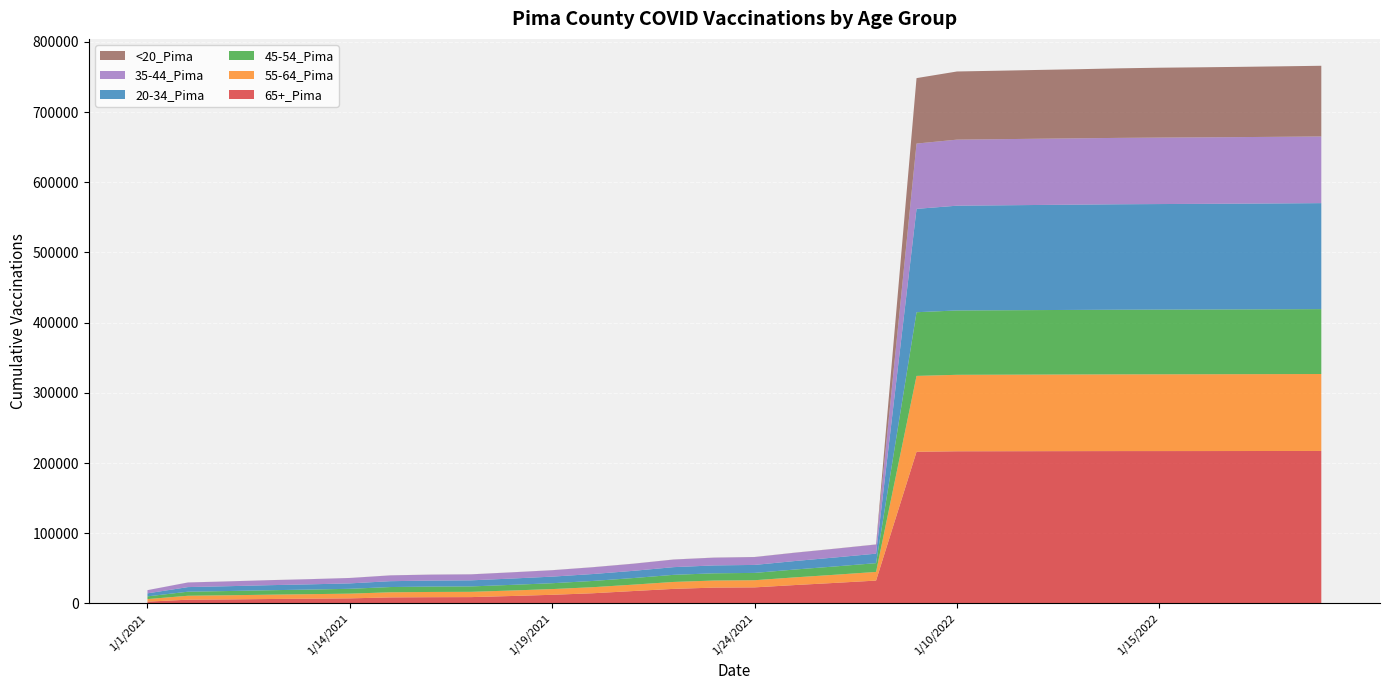

Reading left to right, extract all data points from this chart.

65+_Pima: 1/1/2021=2587	1/10/2021=5339	1/11/2021=5745	1/12/2021=6301	1/13/2021=6782	1/14/2021=7233	1/15/2021=8594	1/16/2021=8888	1/17/2021=9030	1/18/2021=10613	1/19/2021=12315	1/20/2021=14504	1/21/2021=17657	1/22/2021=20758	1/23/2021=22555	1/24/2021=22891	1/25/2021=26211	1/26/2021=29314	1/27/2021=32556	1/1/2022=216027	1/10/2022=216746	1/11/2022=216817	1/12/2022=216900	1/13/2022=216972	1/14/2022=217029	1/15/2022=217045	1/16/2022=217074	1/17/2022=217116	1/18/2022=217173	1/19/2022=217221
55-64_Pima: 1/1/2021=3623	1/10/2021=5615	1/11/2021=5902	1/12/2021=6171	1/13/2021=6421	1/14/2021=6725	1/15/2021=7295	1/16/2021=7464	1/17/2021=7523	1/18/2021=7815	1/19/2021=8146	1/20/2021=8632	1/21/2021=9116	1/22/2021=9871	1/23/2021=10073	1/24/2021=10186	1/25/2021=10956	1/26/2021=11616	1/27/2021=12349	1/1/2022=108094	1/10/2022=108932	1/11/2022=109026	1/12/2022=109110	1/13/2022=109208	1/14/2022=109291	1/15/2022=109357	1/16/2022=109400	1/17/2022=109472	1/18/2022=109528	1/19/2022=109607
45-54_Pima: 1/1/2021=3868	1/10/2021=5778	1/11/2021=6046	1/12/2021=6317	1/13/2021=6567	1/14/2021=6888	1/15/2021=7473	1/16/2021=7654	1/17/2021=7706	1/18/2021=8026	1/19/2021=8356	1/20/2021=8879	1/21/2021=9374	1/22/2021=10116	1/23/2021=10309	1/24/2021=10417	1/25/2021=11167	1/26/2021=11823	1/27/2021=12480	1/1/2022=90705	1/10/2022=91678	1/11/2022=91771	1/12/2022=91879	1/13/2022=91957	1/14/2022=92068	1/15/2022=92147	1/16/2022=92211	1/17/2022=92273	1/18/2022=92336	1/19/2022=92423
20-34_Pima: 1/1/2021=4297	1/10/2021=6563	1/11/2021=6874	1/12/2021=7205	1/13/2021=7422	1/14/2021=7724	1/15/2021=8339	1/16/2021=8579	1/17/2021=8662	1/18/2021=9003	1/19/2021=9375	1/20/2021=9871	1/21/2021=10274	1/22/2021=10962	1/23/2021=11236	1/24/2021=11375	1/25/2021=12099	1/26/2021=12806	1/27/2021=13530	1/1/2022=147233	1/10/2022=149229	1/11/2022=149469	1/12/2022=149721	1/13/2022=149972	1/14/2022=150219	1/15/2022=150373	1/16/2022=150490	1/17/2022=150643	1/18/2022=150812	1/19/2022=150984
35-44_Pima: 1/1/2021=4542	1/10/2021=6563	1/11/2021=6844	1/12/2021=7109	1/13/2021=7345	1/14/2021=7655	1/15/2021=8246	1/16/2021=8444	1/17/2021=8501	1/18/2021=8806	1/19/2021=9097	1/20/2021=9643	1/21/2021=10093	1/22/2021=10787	1/23/2021=11027	1/24/2021=11160	1/25/2021=11803	1/26/2021=12383	1/27/2021=12978	1/1/2022=93011	1/10/2022=94098	1/11/2022=94207	1/12/2022=94340	1/13/2022=94453	1/14/2022=94569	1/15/2022=94672	1/16/2022=94736	1/17/2022=94792	1/18/2022=94875	1/19/2022=94953
<20_Pima: 1/1/2021=25	1/10/2021=54	1/11/2021=63	1/12/2021=74	1/13/2021=81	1/14/2021=85	1/15/2021=93	1/16/2021=95	1/17/2021=99	1/18/2021=104	1/19/2021=114	1/20/2021=125	1/21/2021=133	1/22/2021=140	1/23/2021=145	1/24/2021=149	1/25/2021=164	1/26/2021=172	1/27/2021=181	1/1/2022=93241	1/10/2022=97088	1/11/2022=97531	1/12/2022=98008	1/13/2022=98448	1/14/2022=99065	1/15/2022=99533	1/16/2022=99791	1/17/2022=100060	1/18/2022=100376	1/19/2022=100708